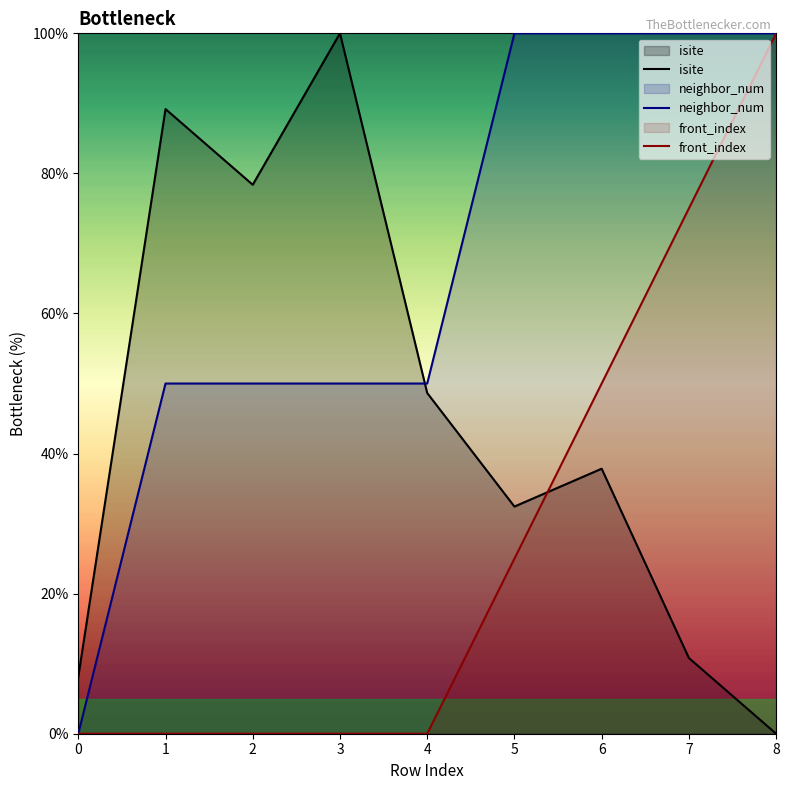

At which label is neighbor_num closest to 50?

1